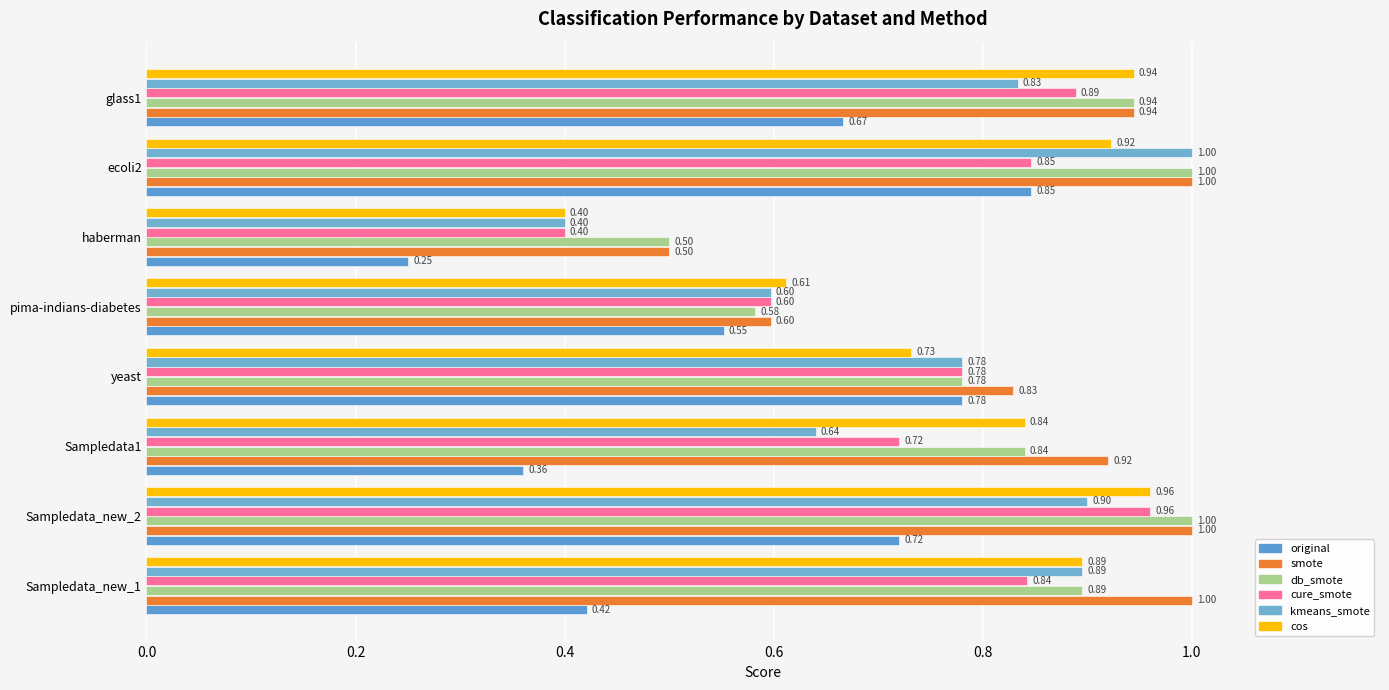

Count the number of categories in the chart.

8